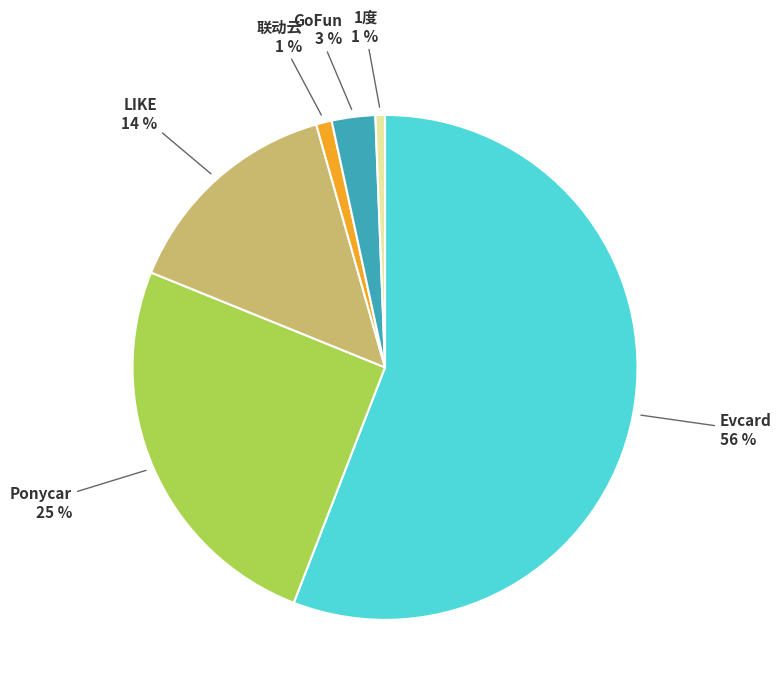

The LIKE slice represents 3% of the pie. True or false?

False